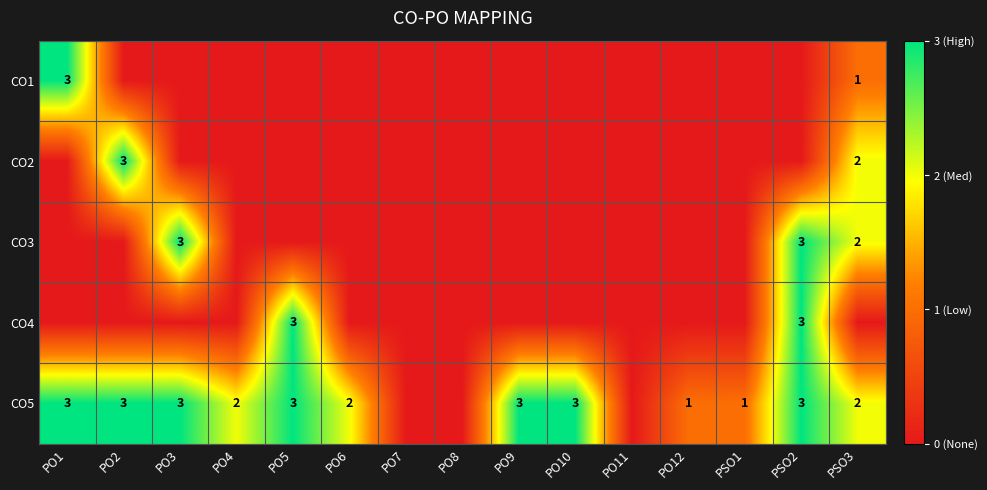

True or false: CO1 has a value of 4 at PO1.

False